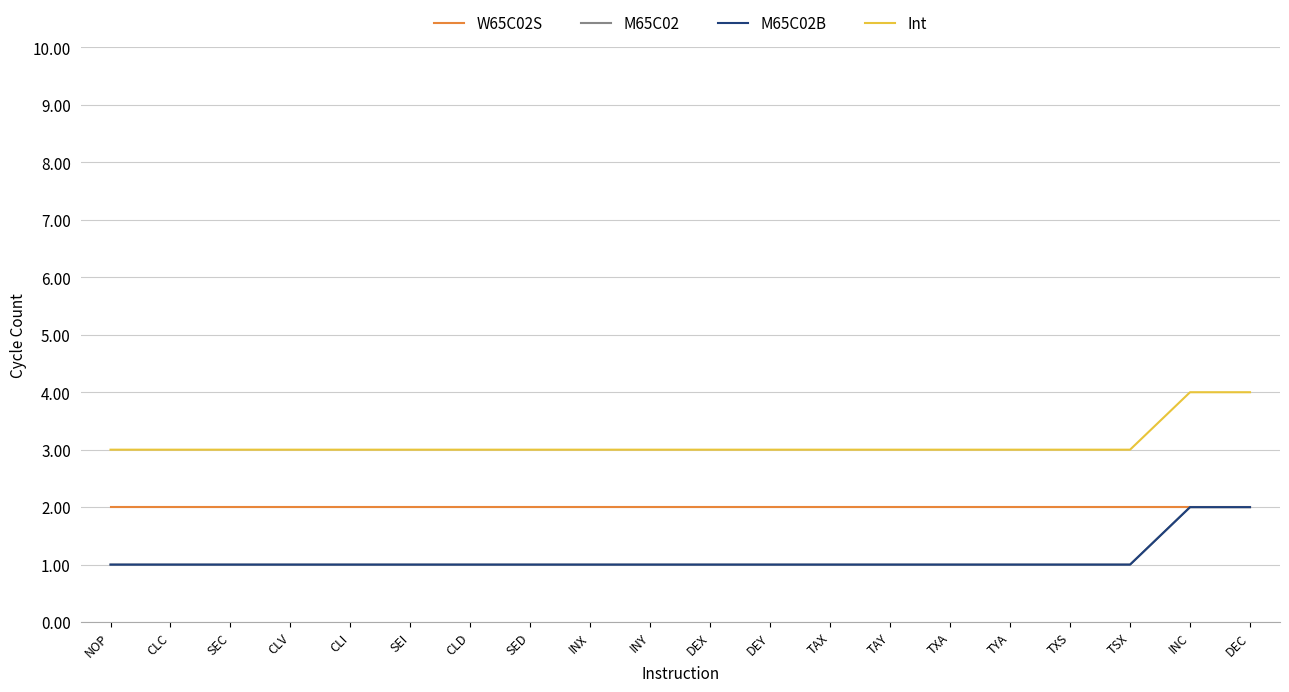

Which category has the highest value in the Int series?

INC